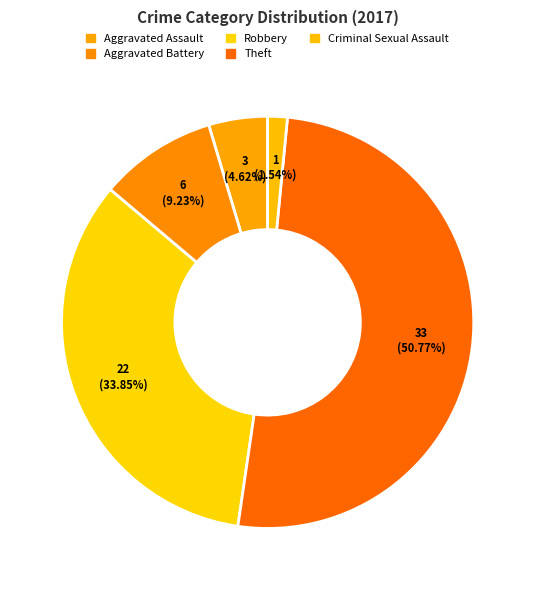

To the nearest percent, what is the average slice percentage?

20%